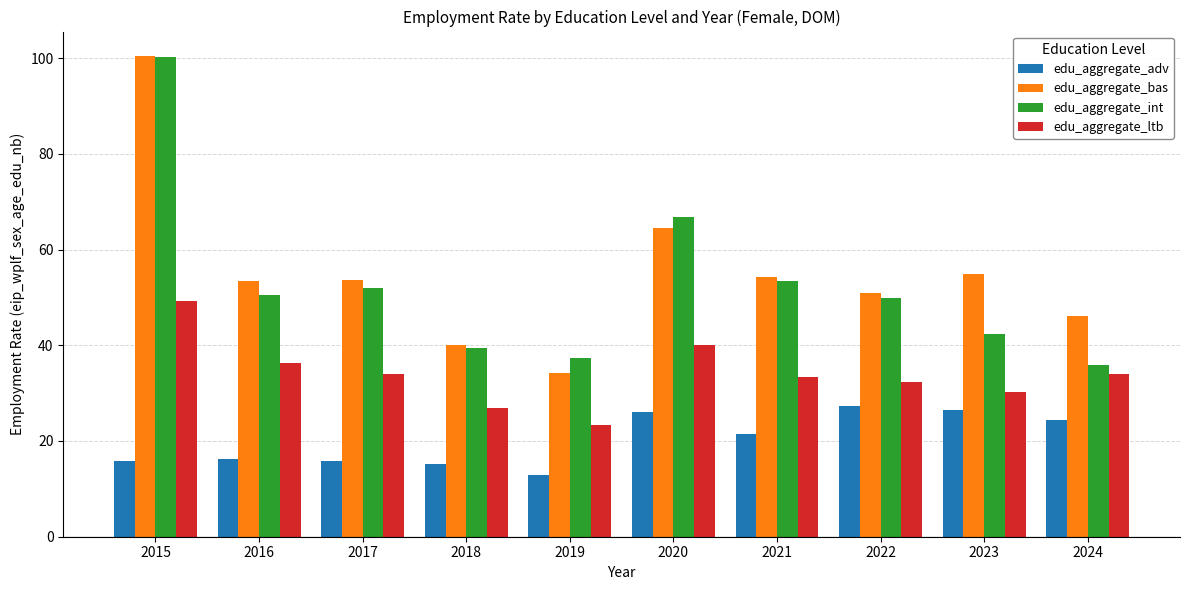

What is the difference between the second highest and minimum values in the edu_aggregate_ltb series?

16.7